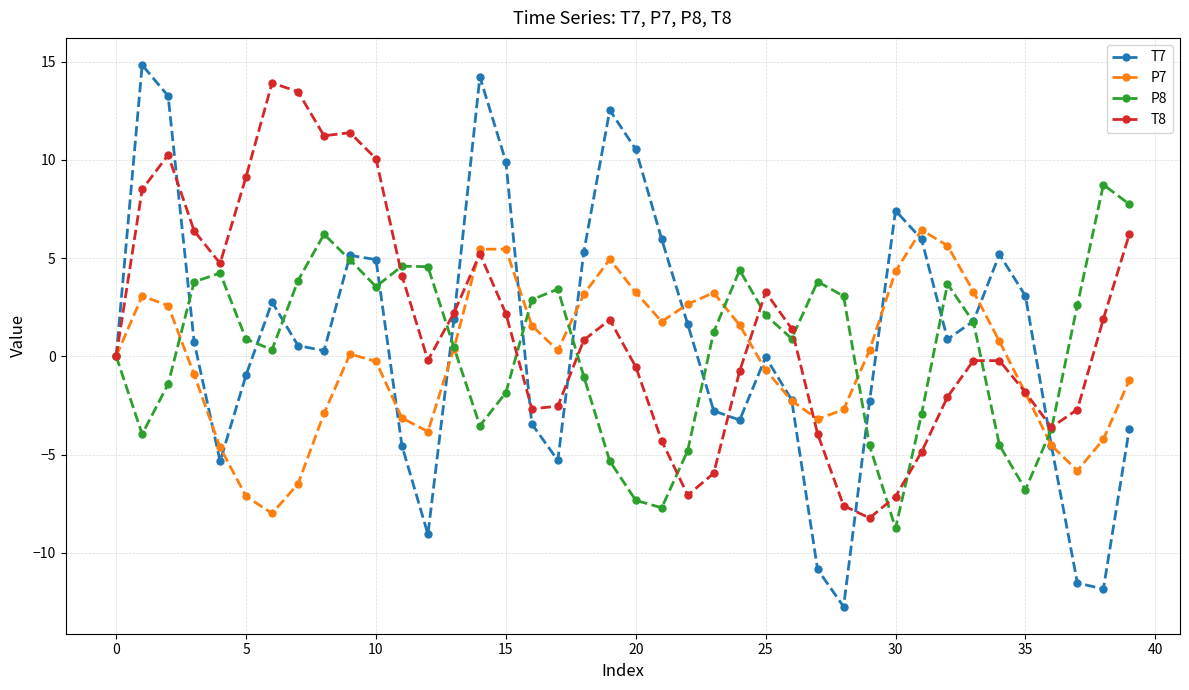

What is the maximum value for T8?

13.9